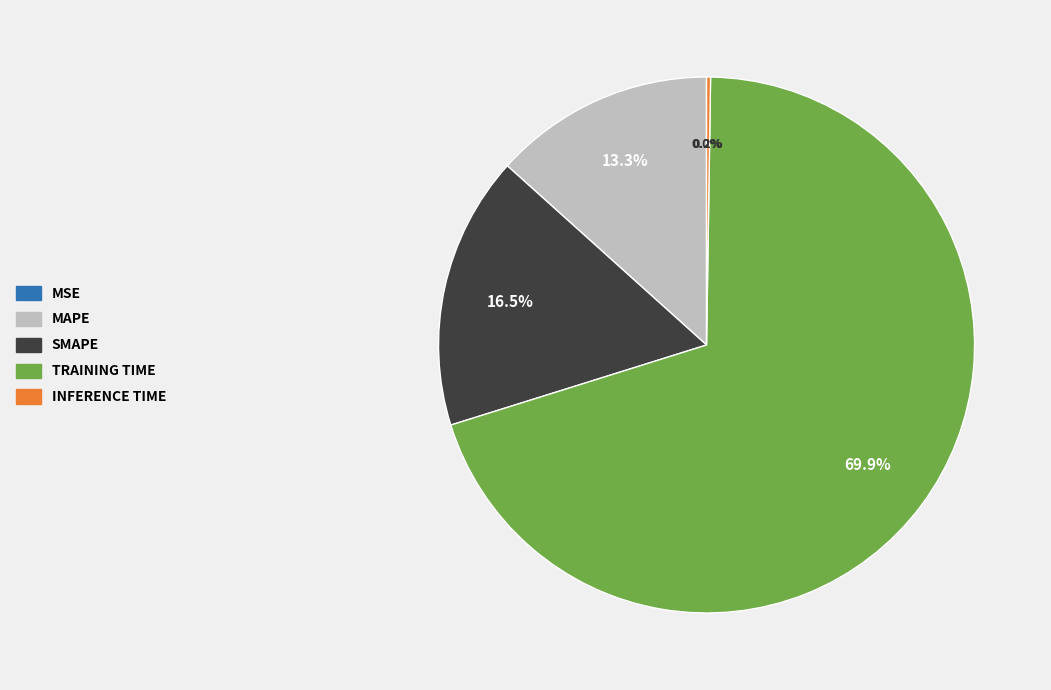

Is there a majority slice in this chart?

Yes